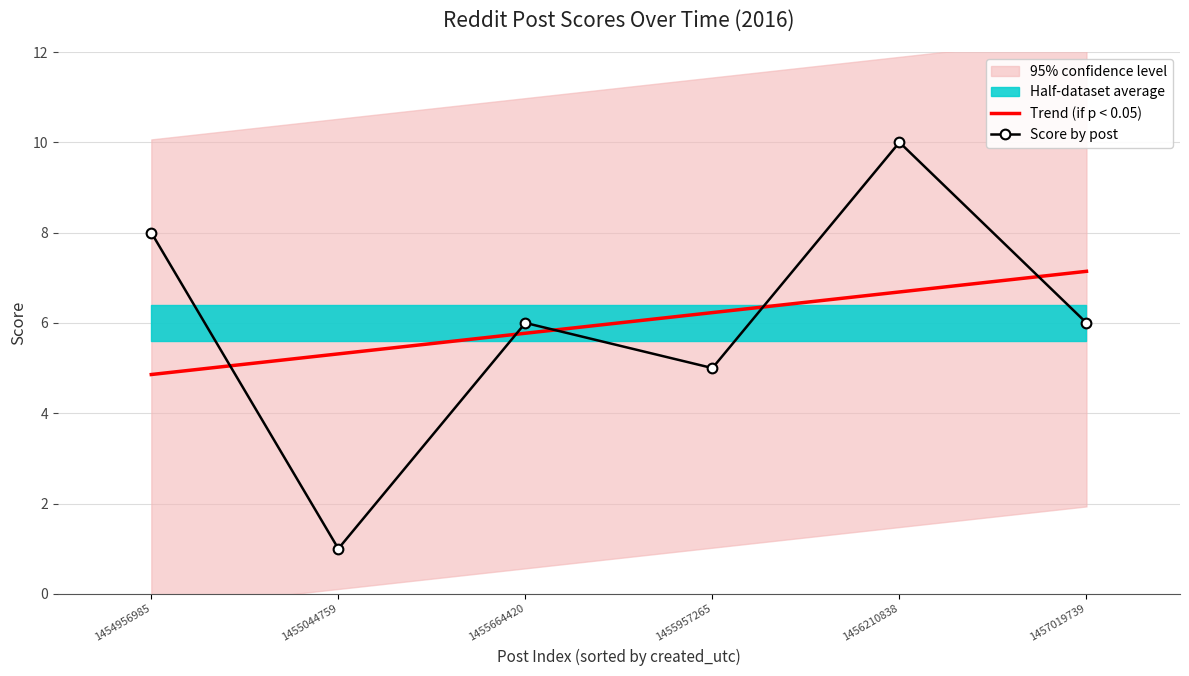

What is the maximum value for Score by post?

10.0